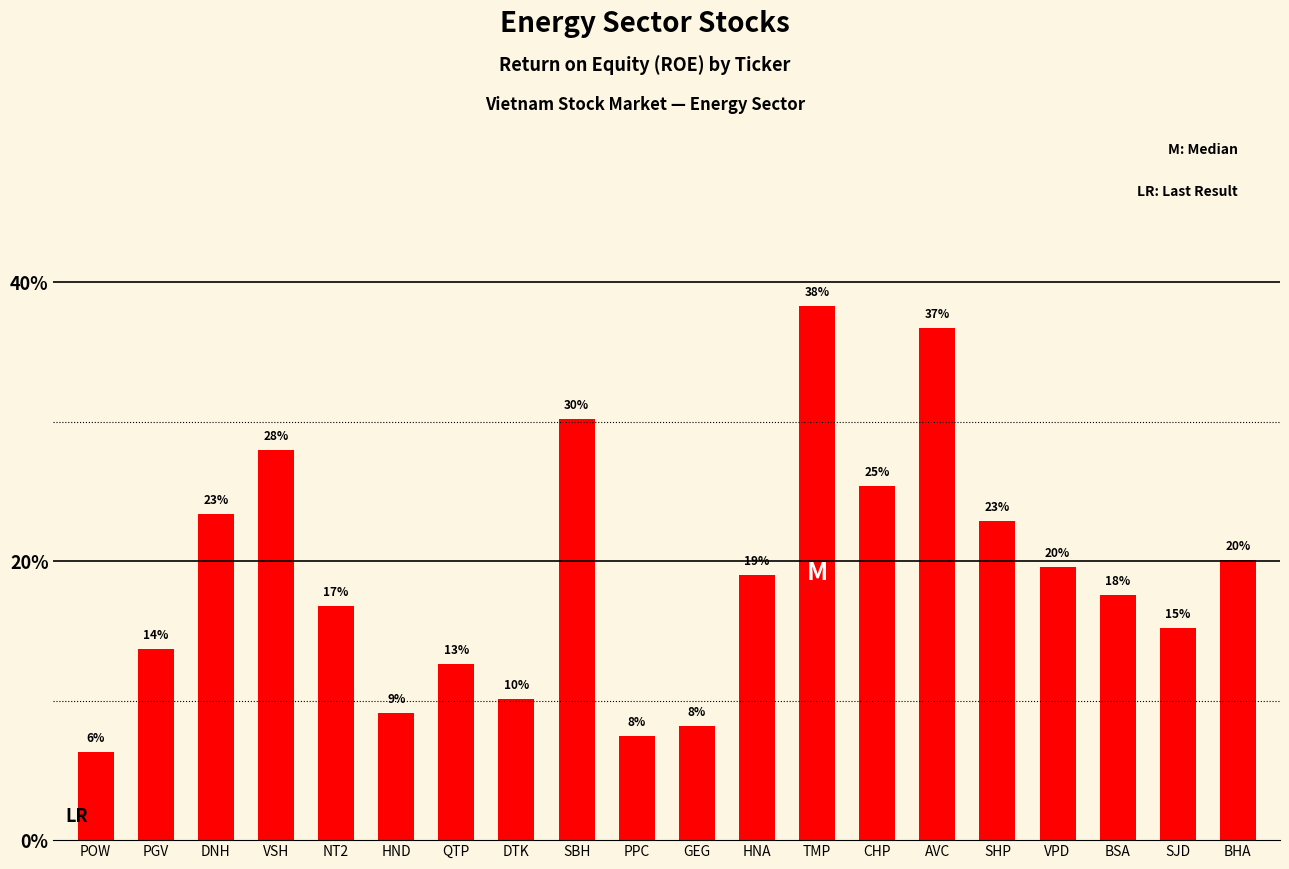

What is the smallest value displayed?

0.1